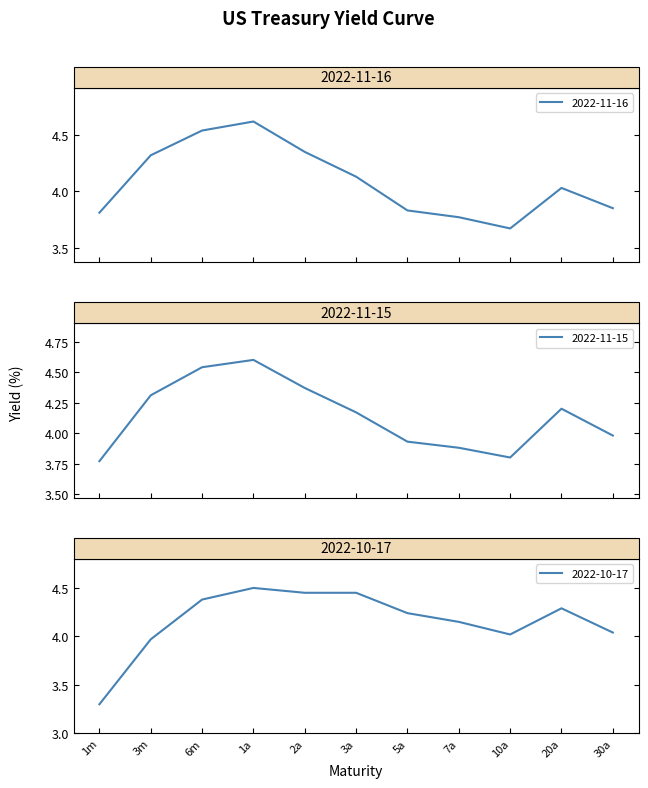

Reading left to right, list all the values displayed in this chart.

2022-11-16: 1m=3.8	3m=4.3	6m=4.5	1a=4.6	2a=4.3	3a=4.1	5a=3.8	7a=3.8	10a=3.7	20a=4.0	30a=3.9
2022-11-15: 1m=3.8	3m=4.3	6m=4.5	1a=4.6	2a=4.4	3a=4.2	5a=3.9	7a=3.9	10a=3.8	20a=4.2	30a=4.0
2022-10-17: 1m=3.3	3m=4.0	6m=4.4	1a=4.5	2a=4.5	3a=4.5	5a=4.2	7a=4.2	10a=4.0	20a=4.3	30a=4.0